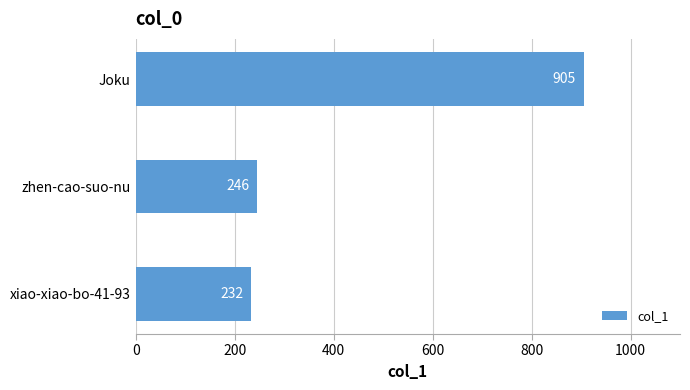

What is the label of the 2nd bar from the bottom?

zhen-cao-suo-nu